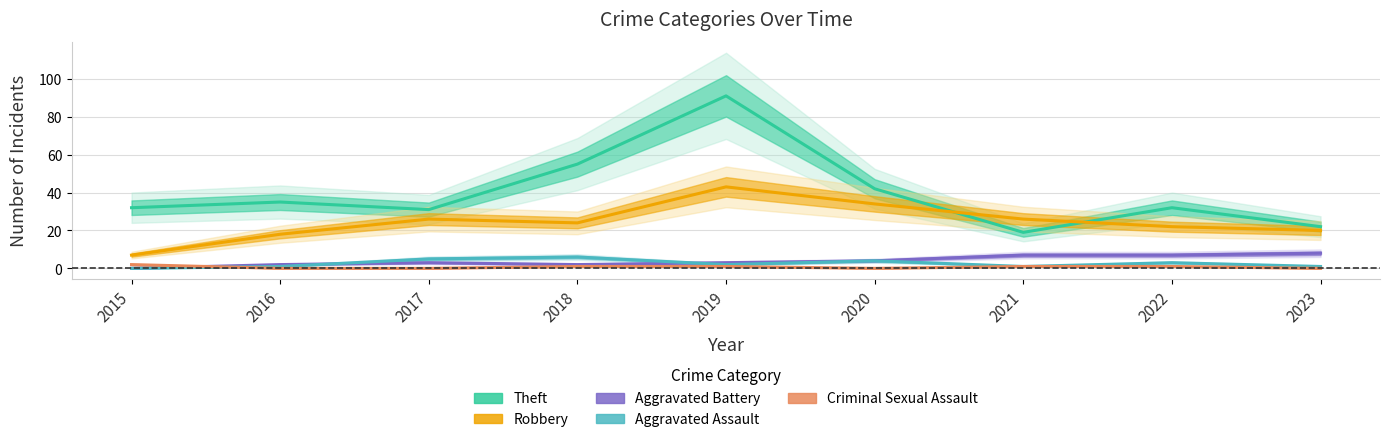

Rank the categories by Aggravated Assault value from highest to lowest.

2018, 2017, 2020, 2022, 2019, 2016, 2021, 2023, 2015